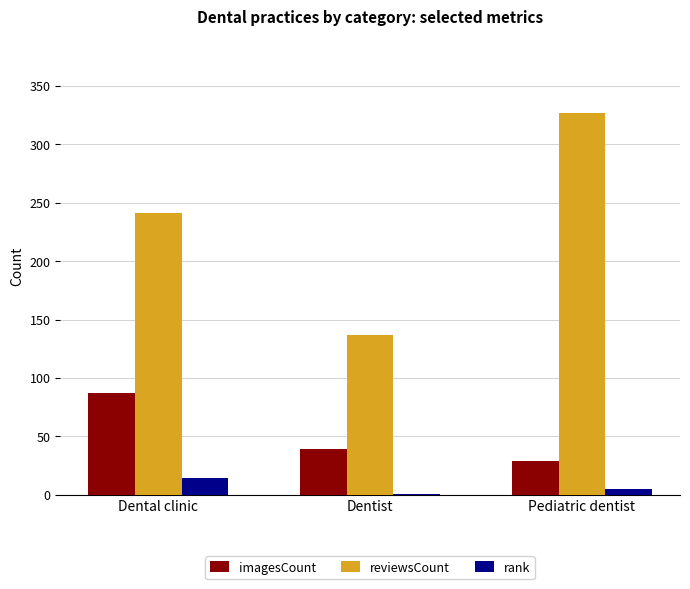

Read the rank value at Dental clinic.

14